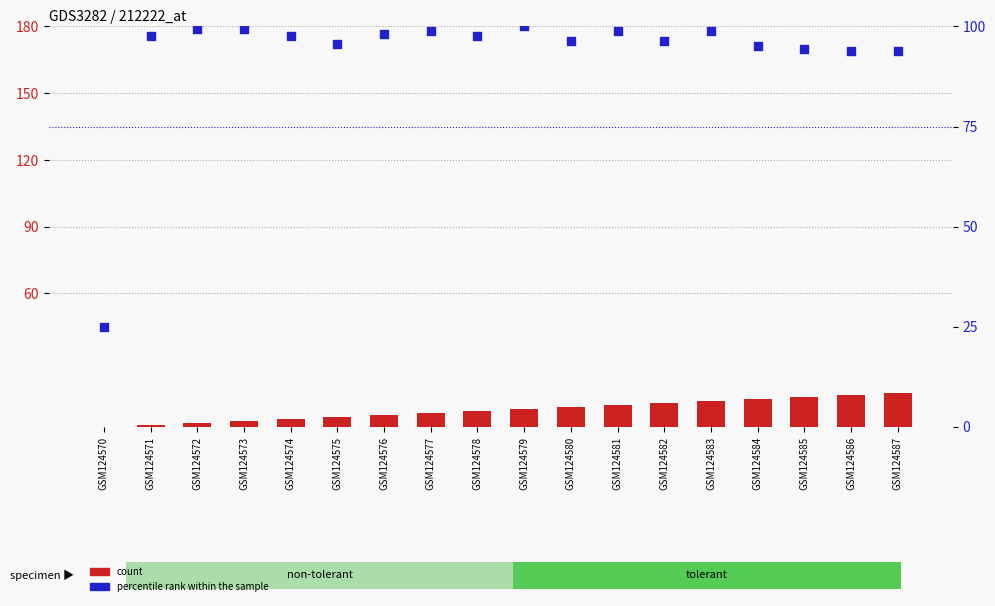

Is the value of percentile rank within the sample at GSM124584 greater than the value of count at GSM124578?

Yes